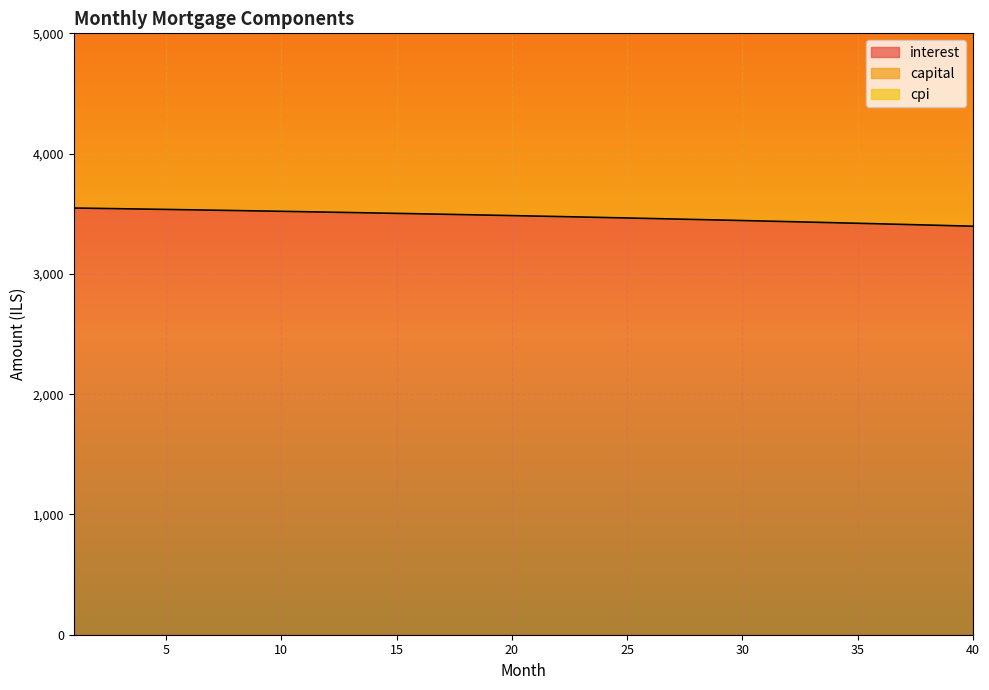

The value of interest at 14 is 1409.8. True or false?

False